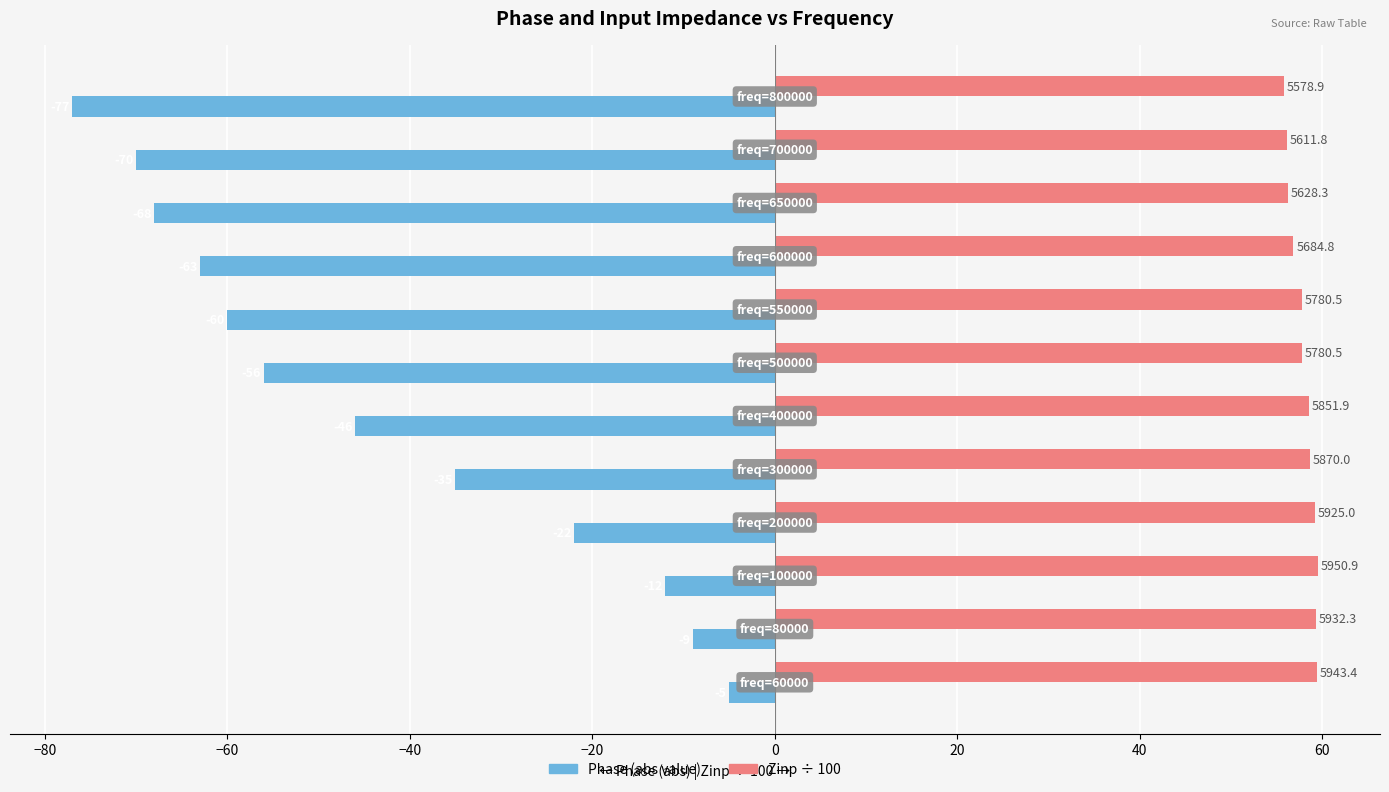

What is the greatest value displayed?

59.5